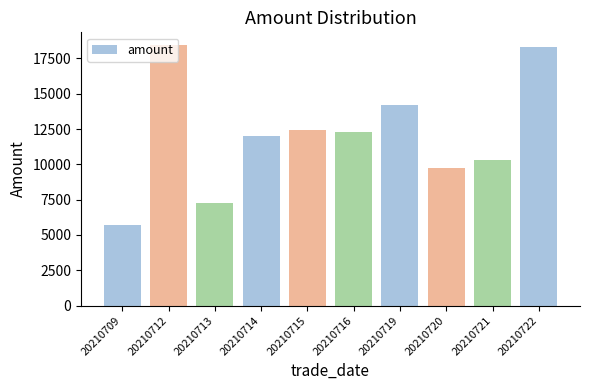

What is the ratio of the value at 20210721 to the value at 20210709?

1.8